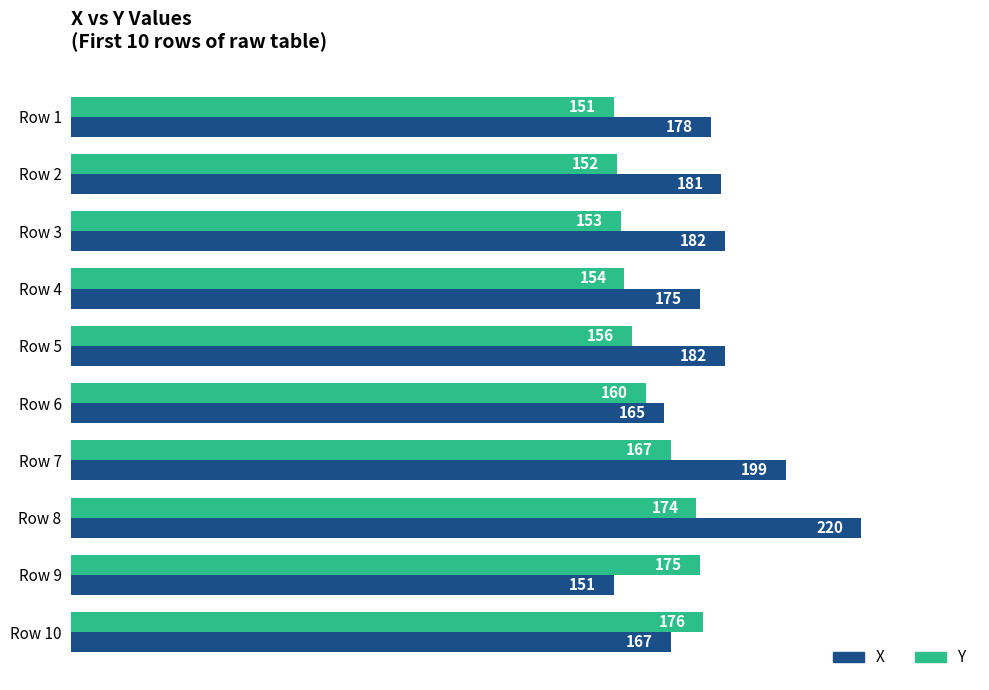

Rank the series at Row 9 from lowest to highest value.

X, Y